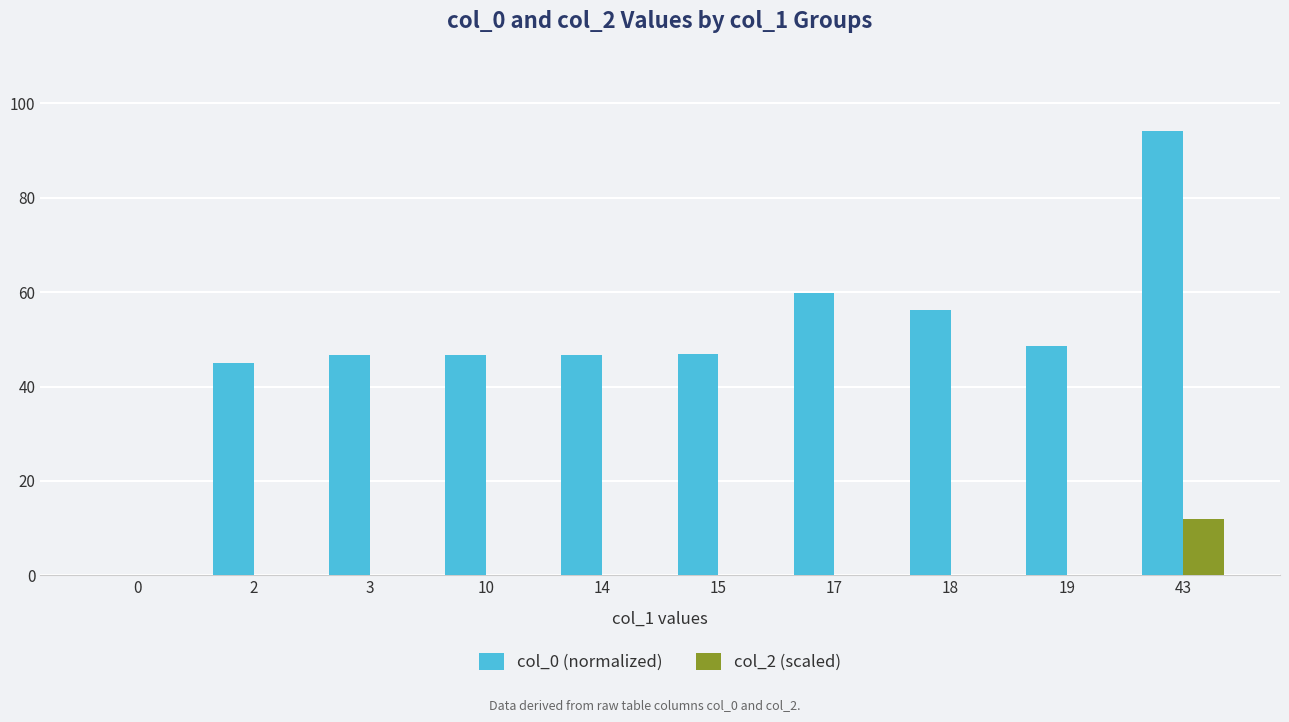

Which series changed the most between 3 and 43?

col_0 (normalized)